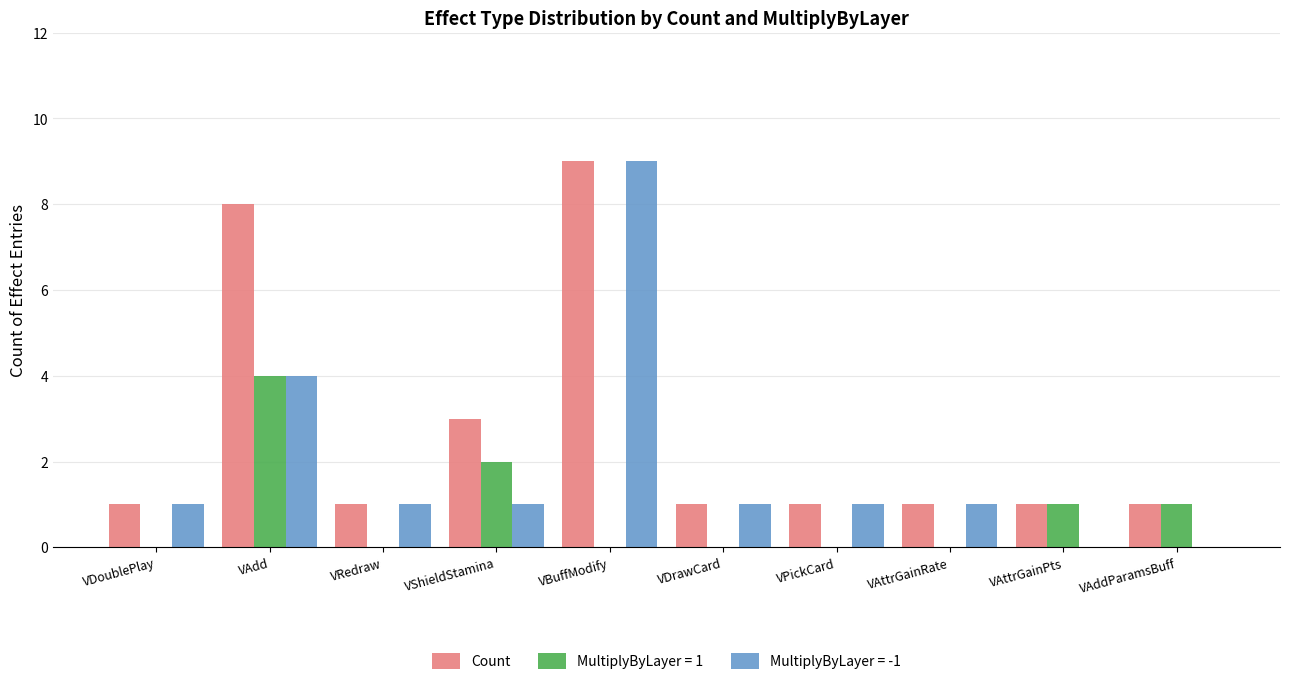

Count the number of categories in the chart.

10